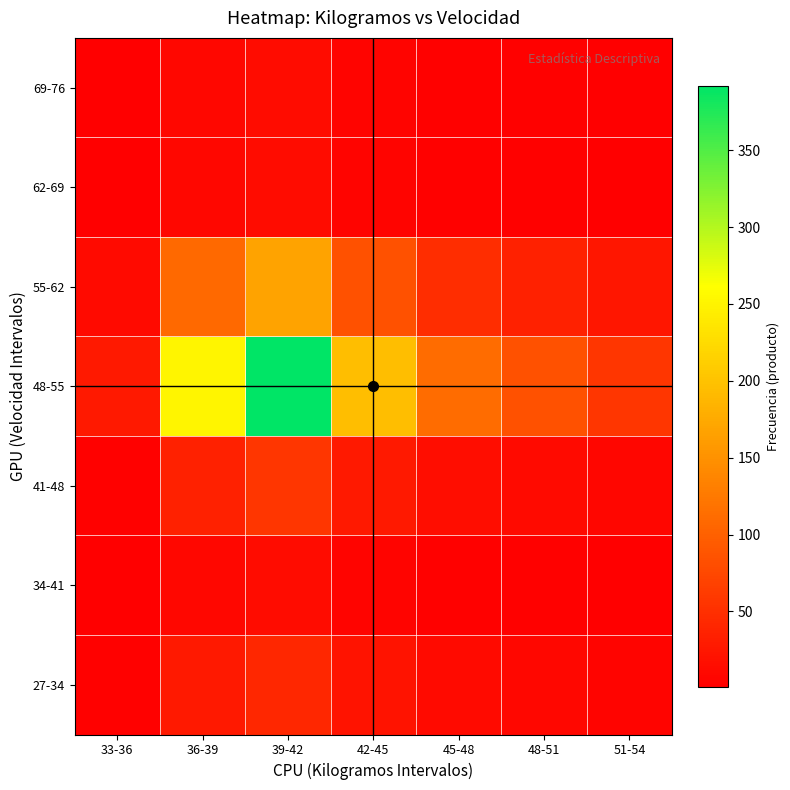

Reading right to left, what are all the values shown in this chart?

27-34: 51-54=6	48-51=9	45-48=12	42-45=21	39-42=42	36-39=27	33-36=3
34-41: 51-54=2	48-51=3	45-48=4	42-45=7	39-42=14	36-39=9	33-36=1
41-48: 51-54=8	48-51=12	45-48=16	42-45=28	39-42=56	36-39=36	33-36=4
48-55: 51-54=56	48-51=84	45-48=112	42-45=196	39-42=392	36-39=252	33-36=28
55-62: 51-54=24	48-51=36	45-48=48	42-45=84	39-42=168	36-39=108	33-36=12
62-69: 51-54=2	48-51=3	45-48=4	42-45=7	39-42=14	36-39=9	33-36=1
69-76: 51-54=2	48-51=3	45-48=4	42-45=7	39-42=14	36-39=9	33-36=1